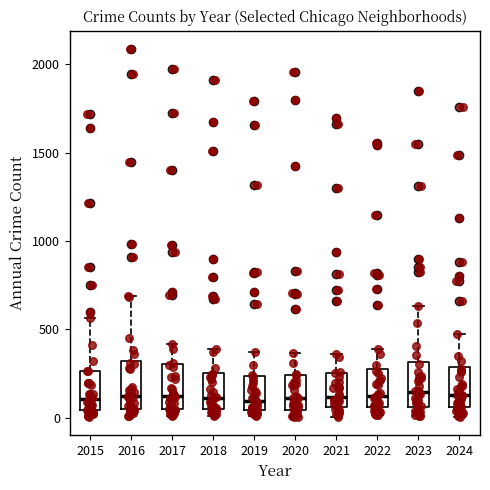

Reading left to right, read every box against the y-axis: the position of its median line, the range the box covers, and the ends of its whiskers. The values are not printed on the chart, so give them approximately, as read against the axis.

2015: median 100, box 50 to 250, whiskers 0 to 550
2016: median 150, box 50 to 300, whiskers 0 to 700
2017: median 100, box 50 to 300, whiskers 0 to 400
2018: median 100, box 50 to 250, whiskers 0 to 400
2019: median 100, box 50 to 250, whiskers 0 to 400
2020: median 100, box 50 to 250, whiskers 0 to 350
2021: median 100, box 50 to 250, whiskers 0 to 350
2022: median 100, box 50 to 250, whiskers 0 to 400
2023: median 150, box 50 to 300, whiskers 0 to 650
2024: median 150, box 50 to 300, whiskers 0 to 450